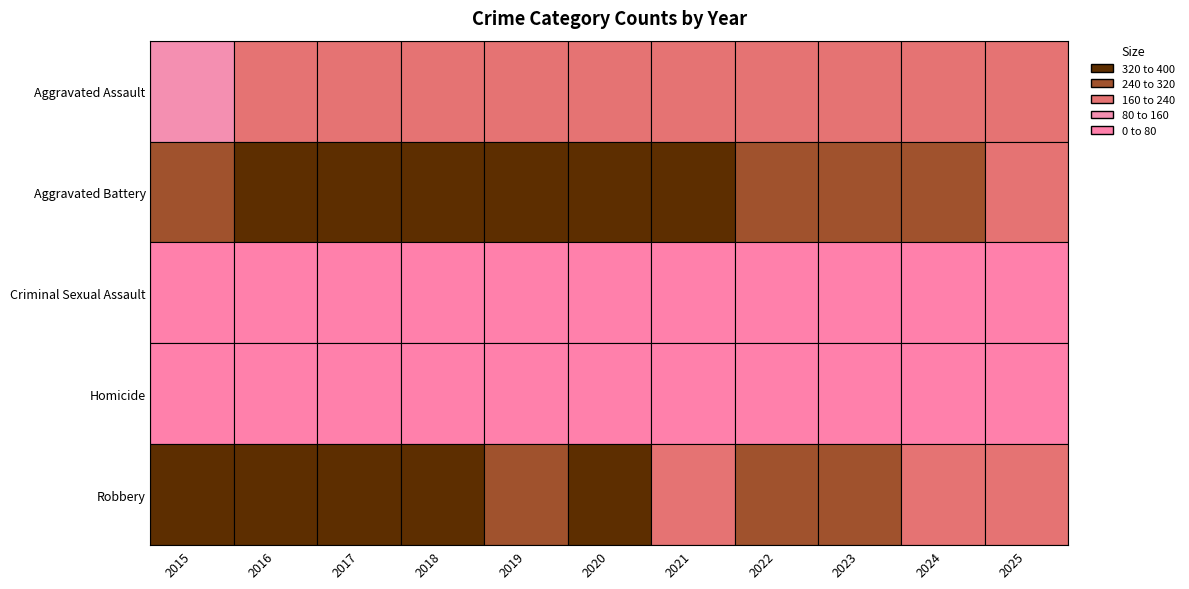

At 2017, list the series in order from largest to smallest.

Robbery, Aggravated Battery, Aggravated Assault, Criminal Sexual Assault, Homicide